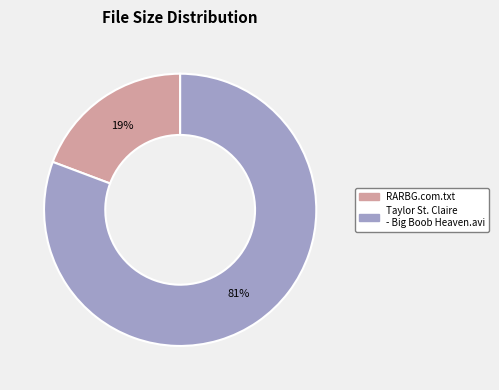

What is the majority slice?

Taylor St. Claire - Big Boob Heaven.avi